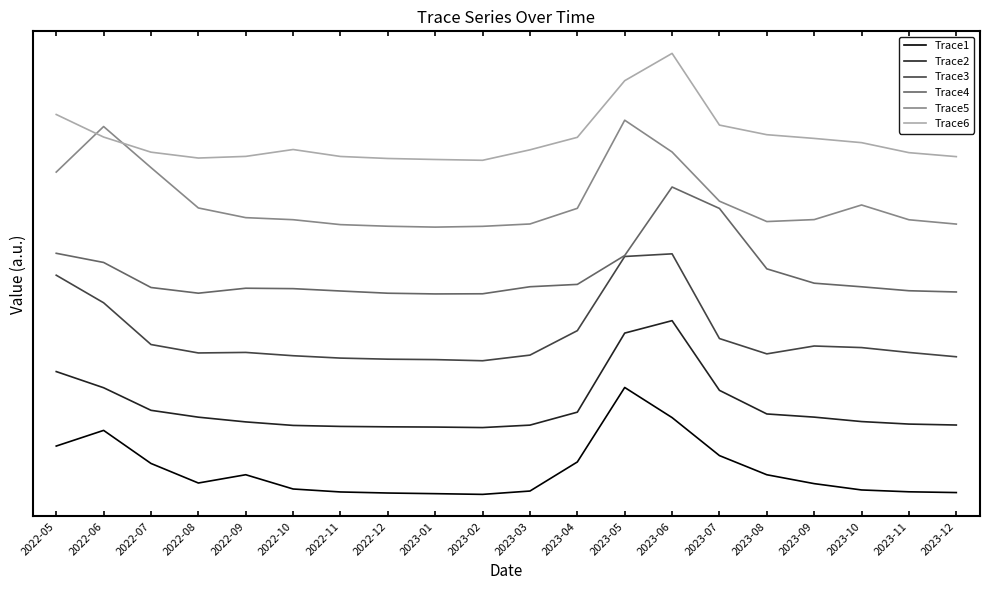

The value of Trace6 at 2023-01 is 250.6. True or false?

True